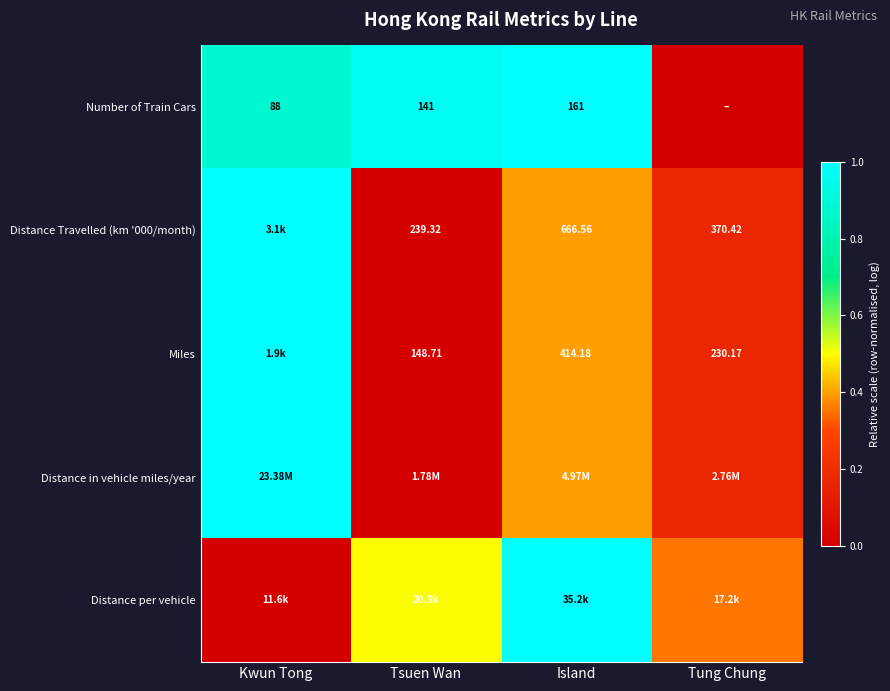

At how many categories does at least one series exceed 0?

4